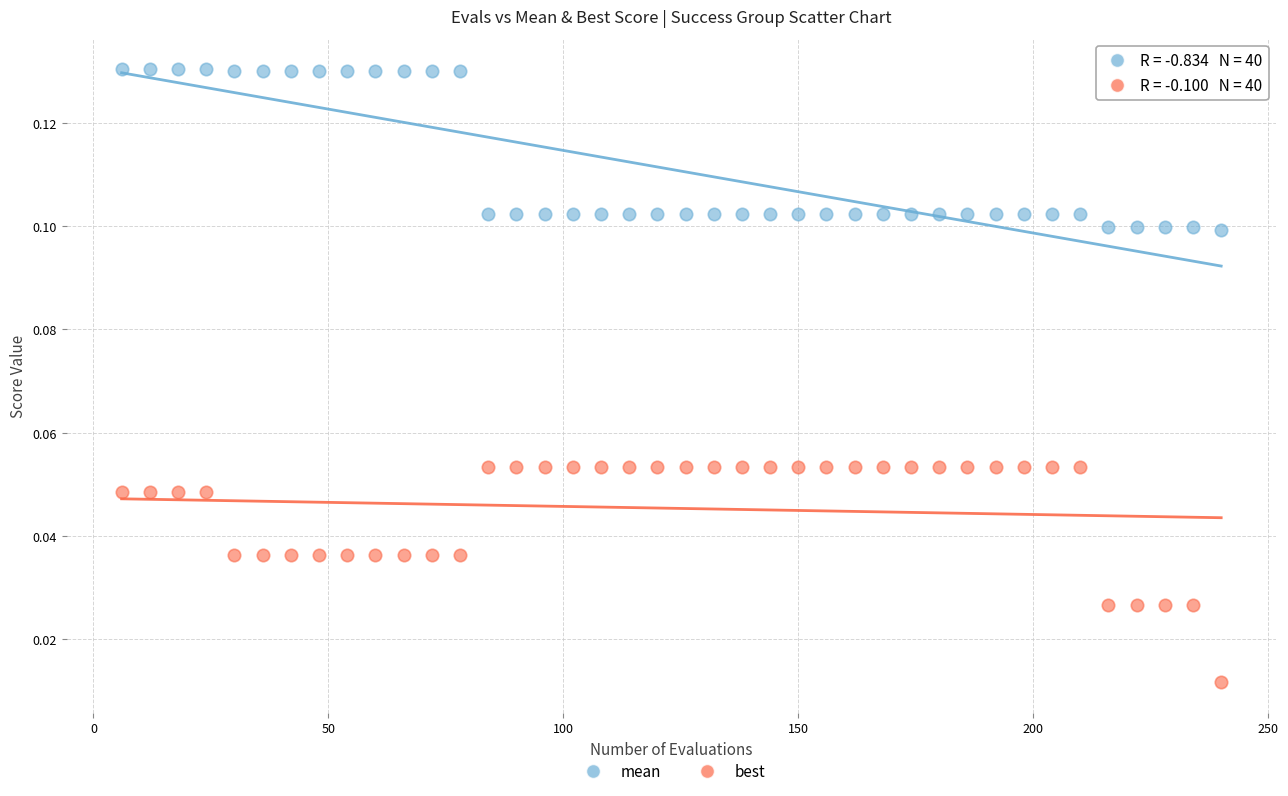

Which series contains the lowest Y value?

best